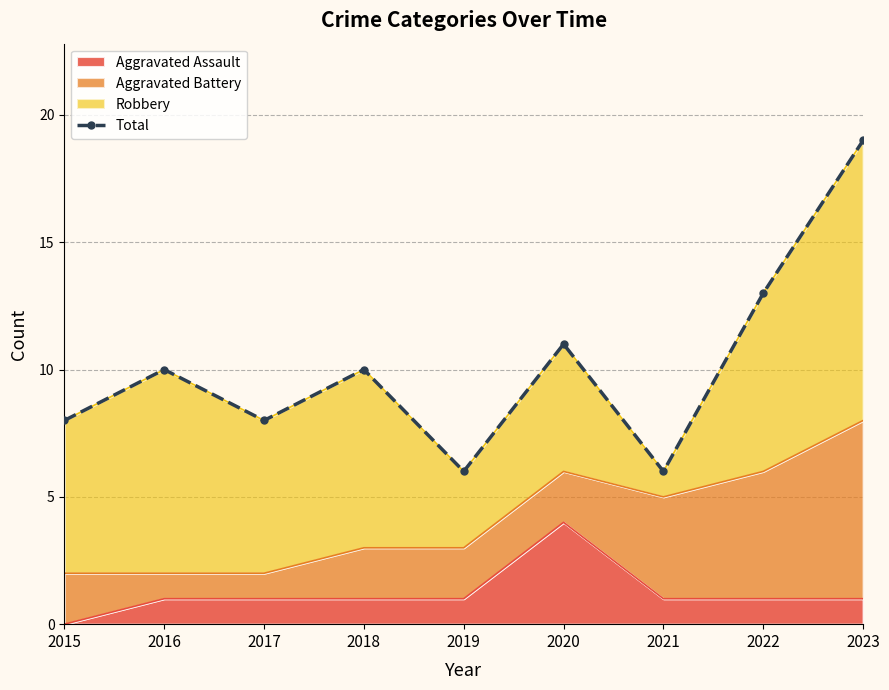

Where does the data first go above 10?

2020